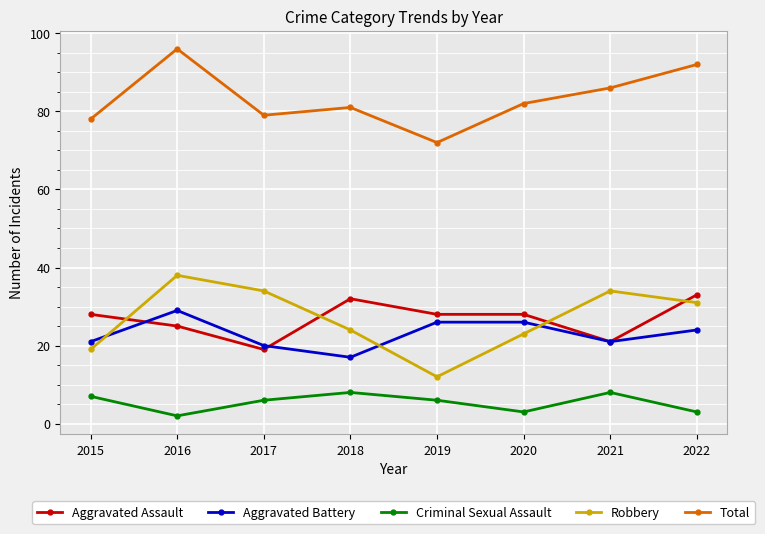

True or false: Aggravated Battery and Criminal Sexual Assault intersect in this chart.

False